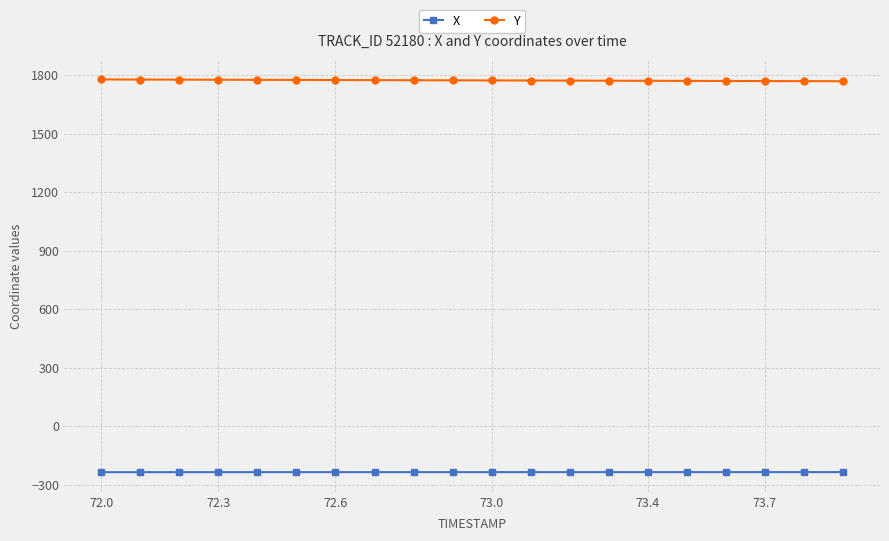

Which series has the largest total across all categories?

Y